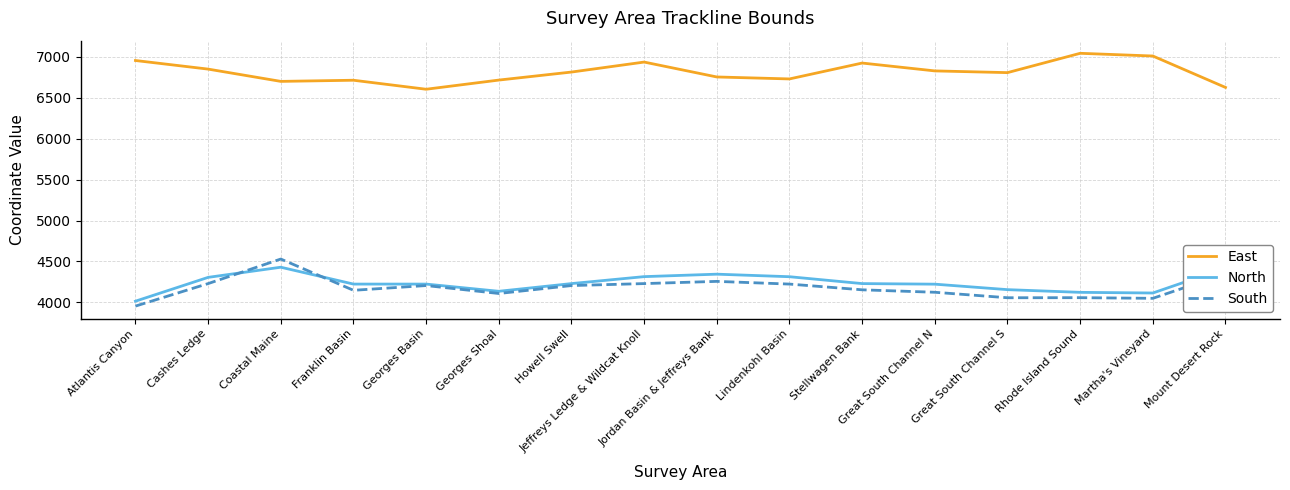

True or false: East and South cross at least once.

False